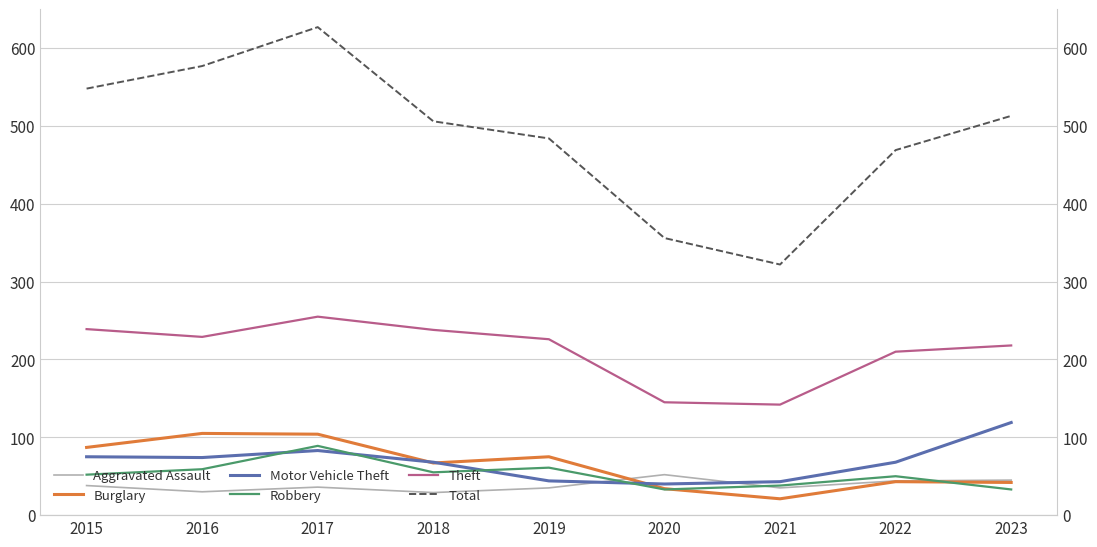

At which category is the sum across all series the highest?

2017